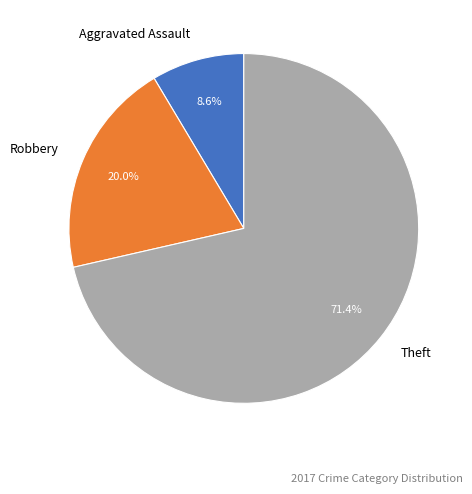

What percentage is NOT represented by Aggravated Assault?

91.4%